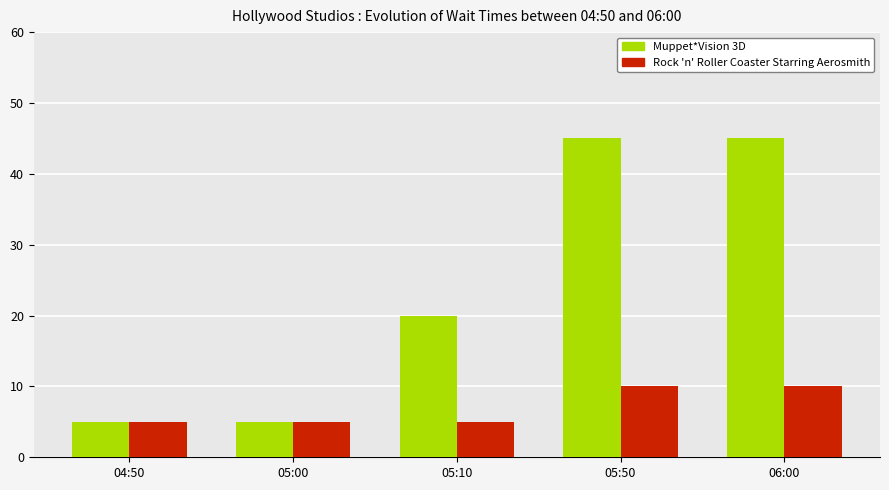

Rank the series by their maximum value, from lowest to highest.

Rock 'n' Roller Coaster Starring Aerosmith, Muppet*Vision 3D